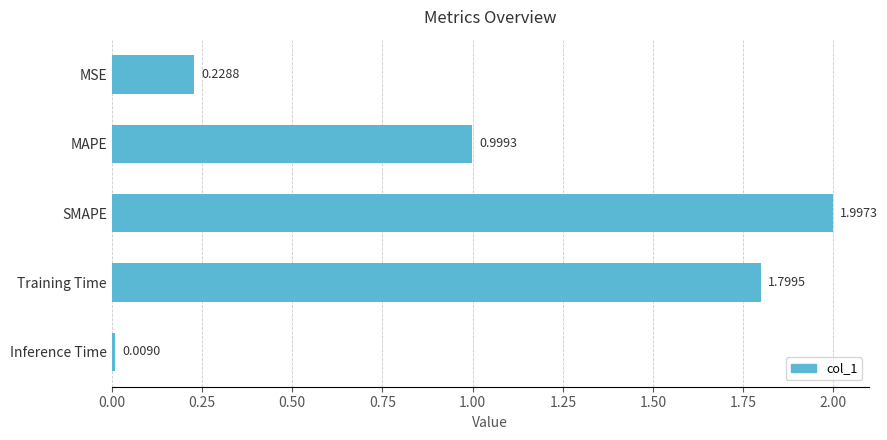

What is the difference between the maximum and minimum values?

2.0